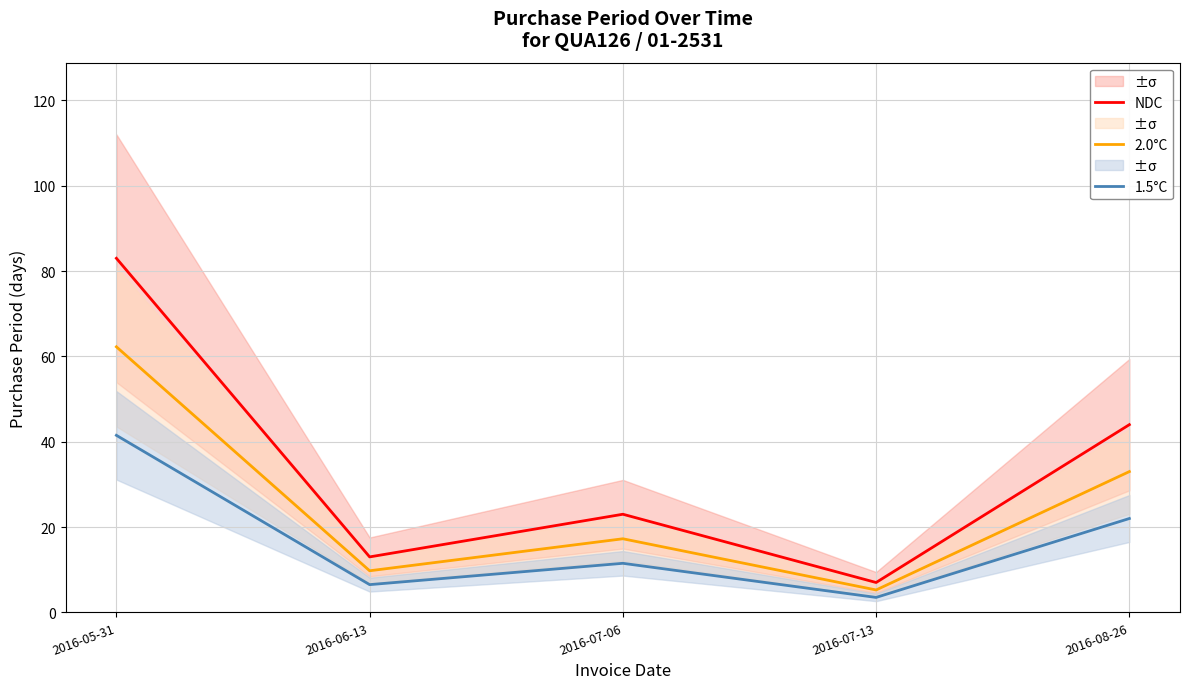

Is it true that 1.5°C equals 3.5 at 2016-07-13?

True